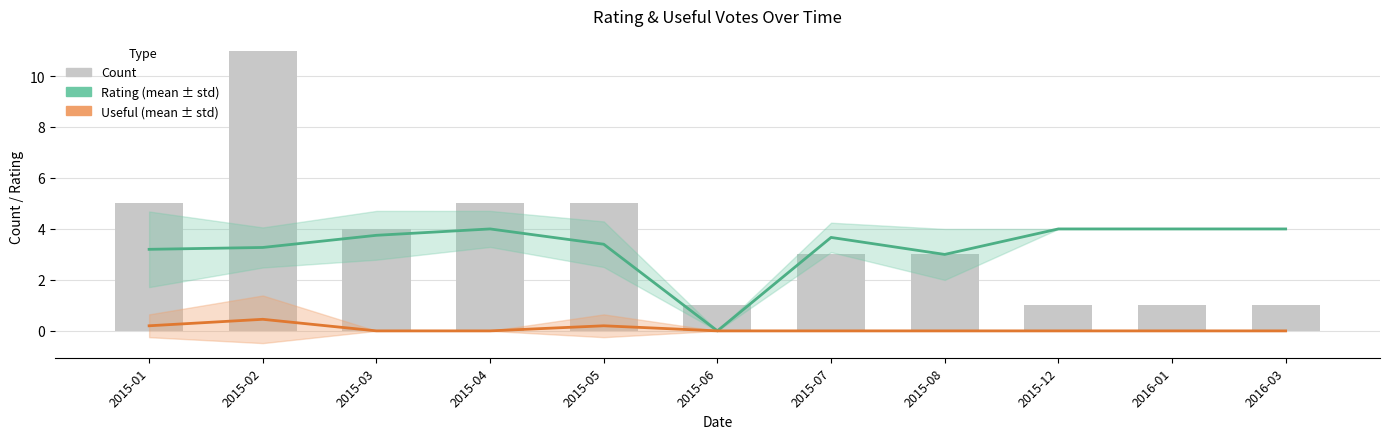

At 2015-06, list the series in order from smallest to largest.

Rating (mean), Useful (mean), Count